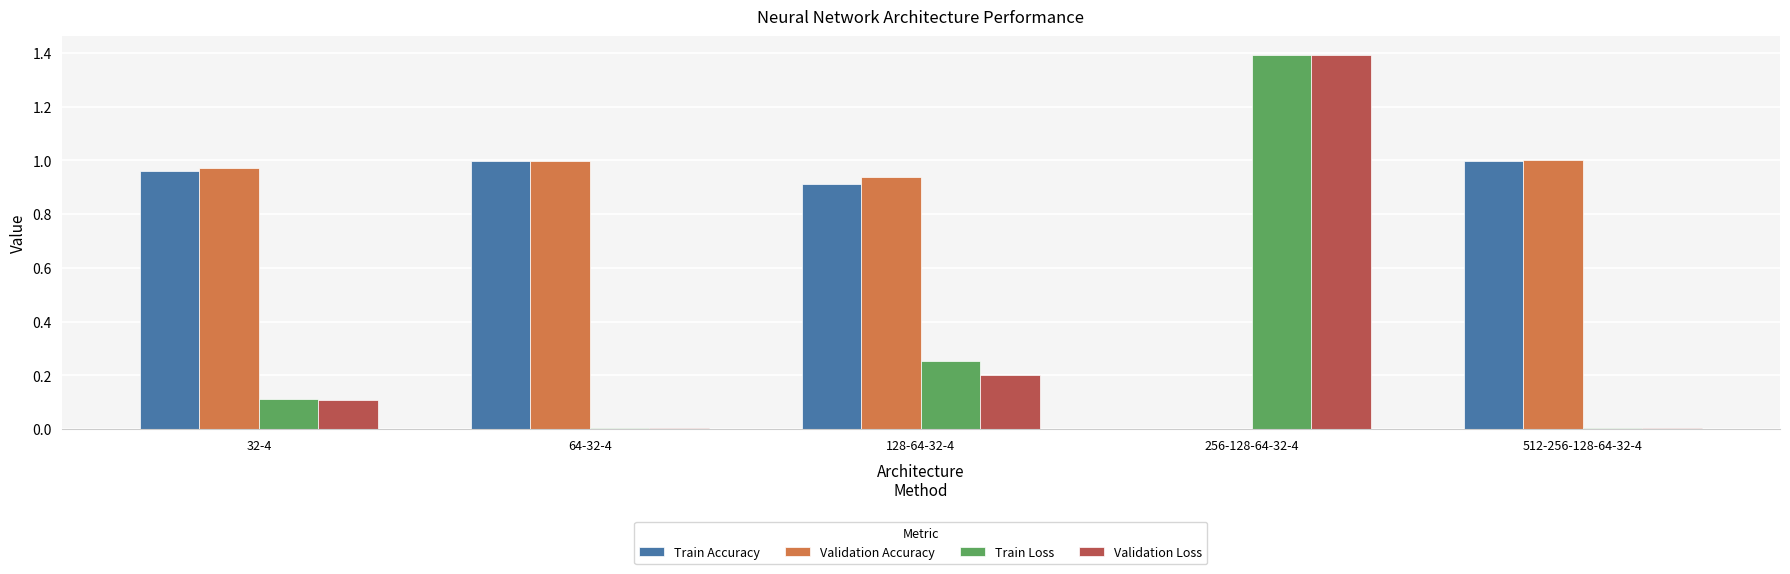

Which series has the widest spread of values?

Train Loss